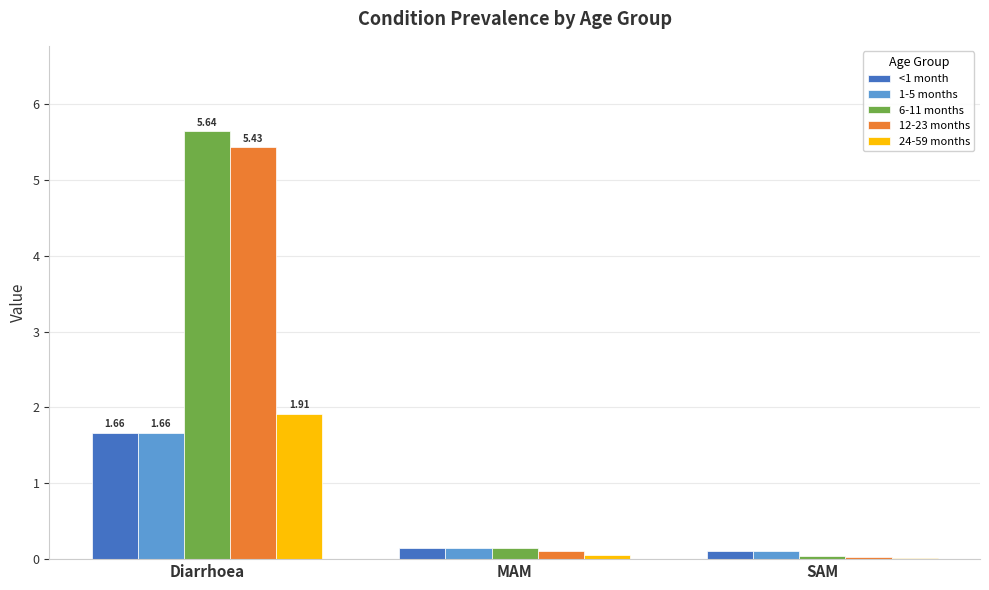

How many groups of bars are there?

3